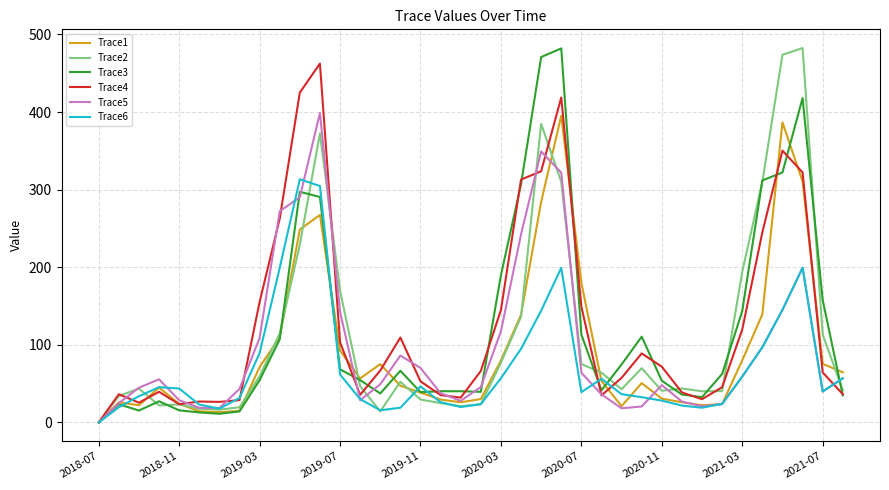

What is the greatest value displayed?

482.4